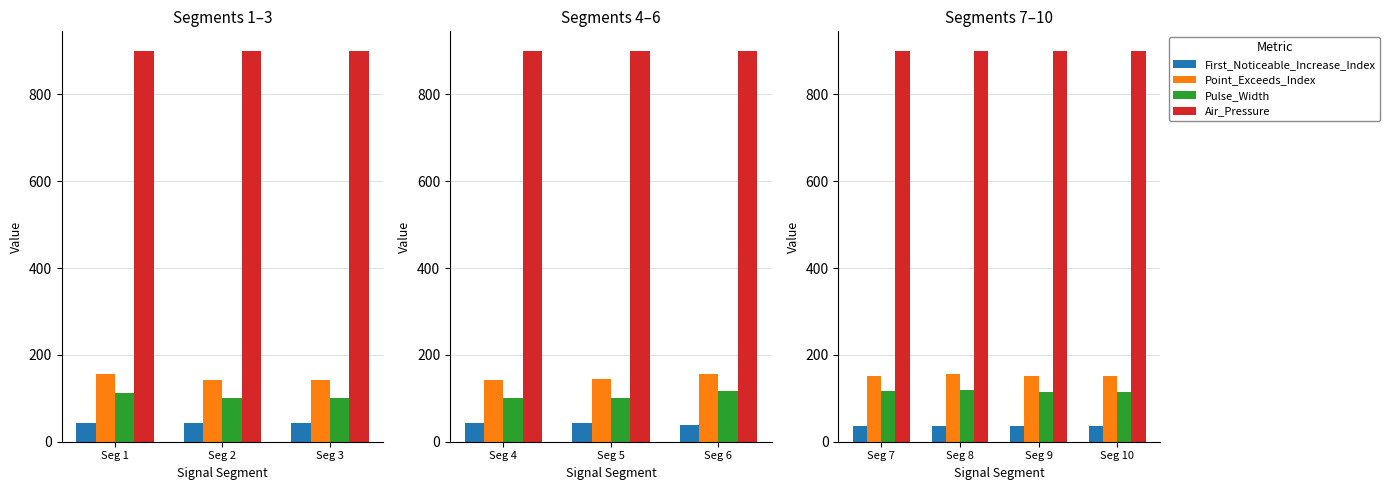

What is the value of the Pulse_Width bar at the 4th from the left?

115